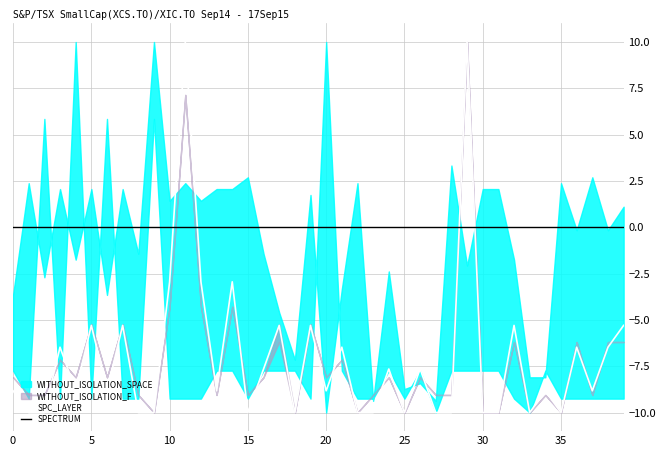

Which series changed the most between 10 and 15?

SPC_LAYER